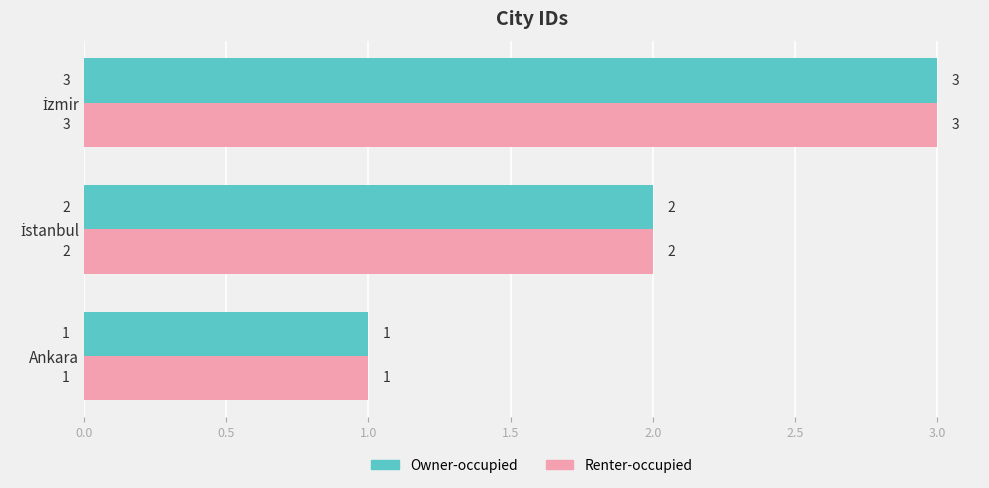

What is the sum of all Renter-occupied values?

6